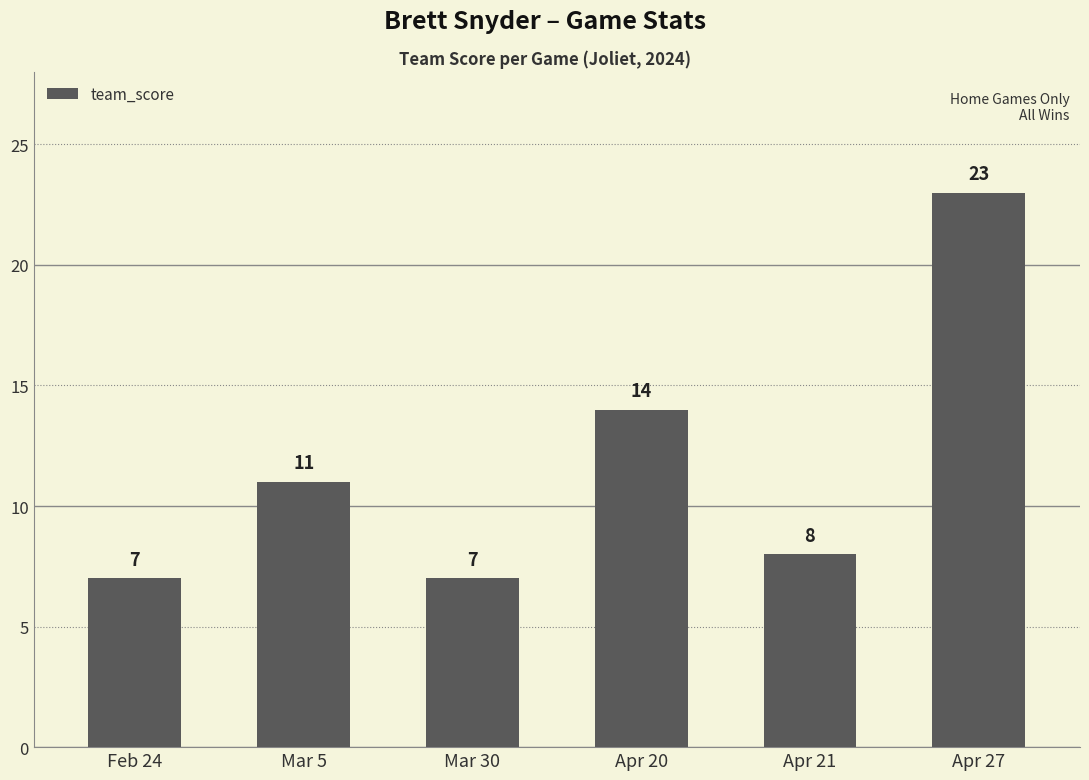

Are the bars grouped side by side (vs. stacked)?

No